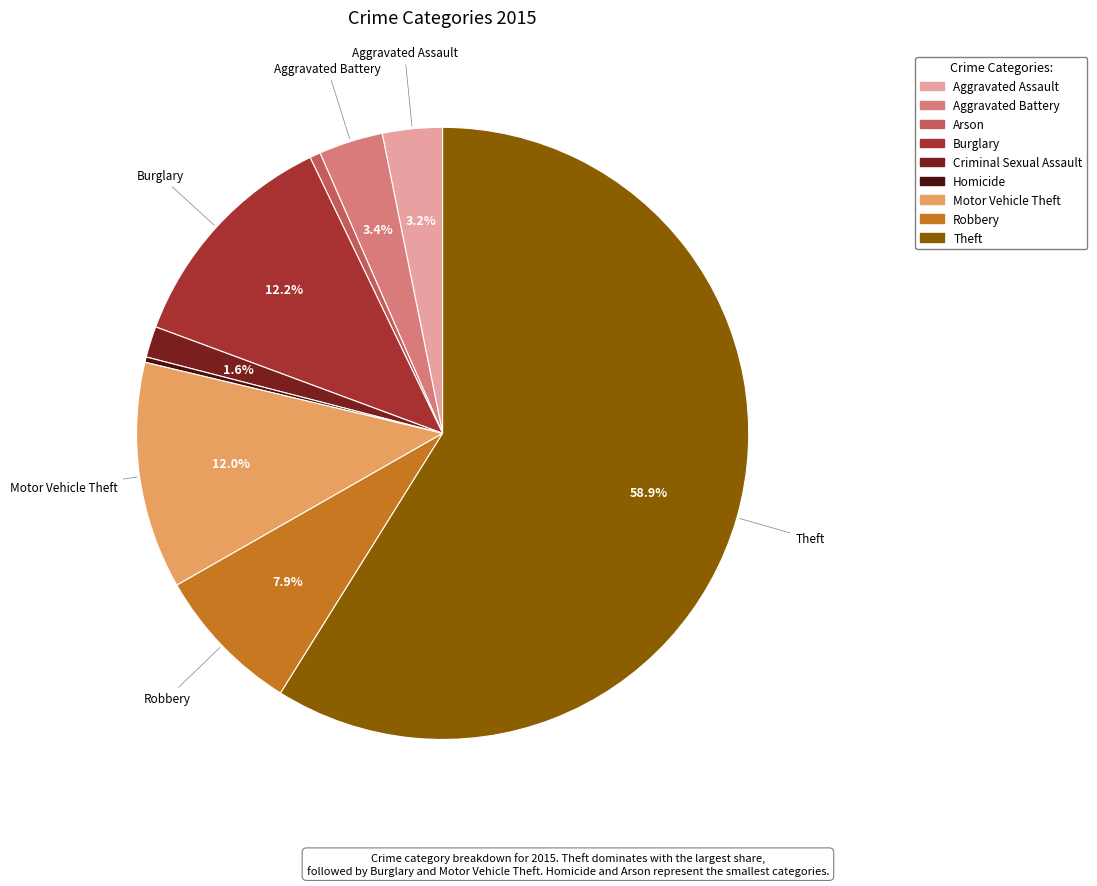

Approximately how many times larger is the value at Aggravated Assault compared to Theft?

0.1